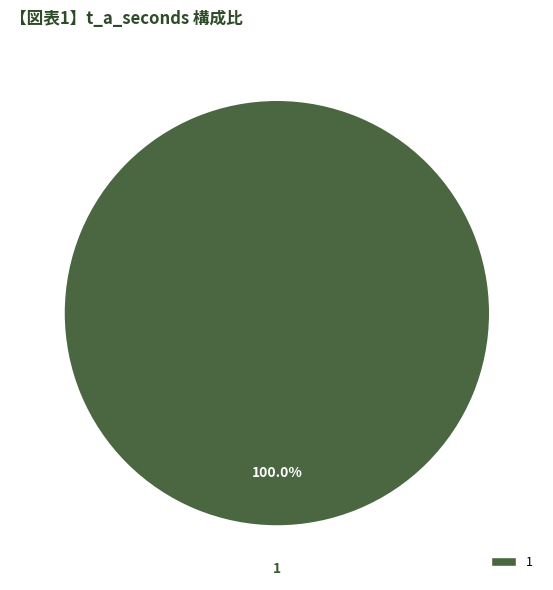

Is it true that 1 is 100% of the pie?

True